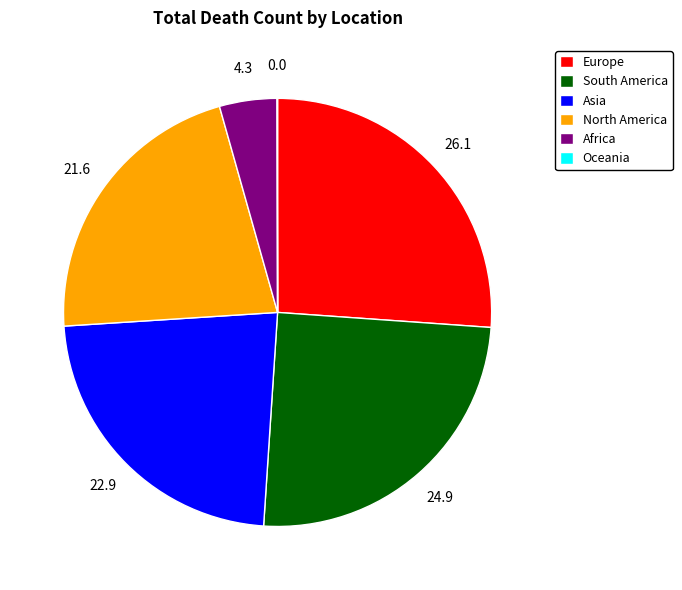

Is it true that Asia is 23% of the pie?

True